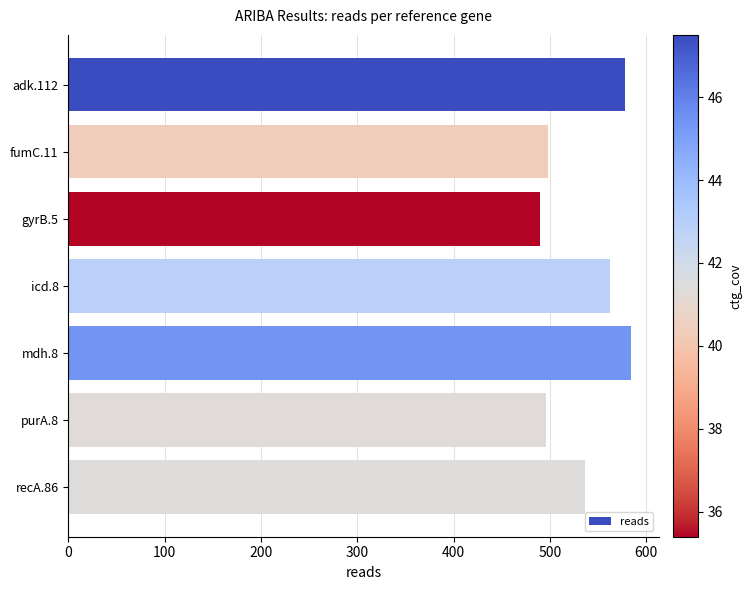

What is the smallest value displayed?

490